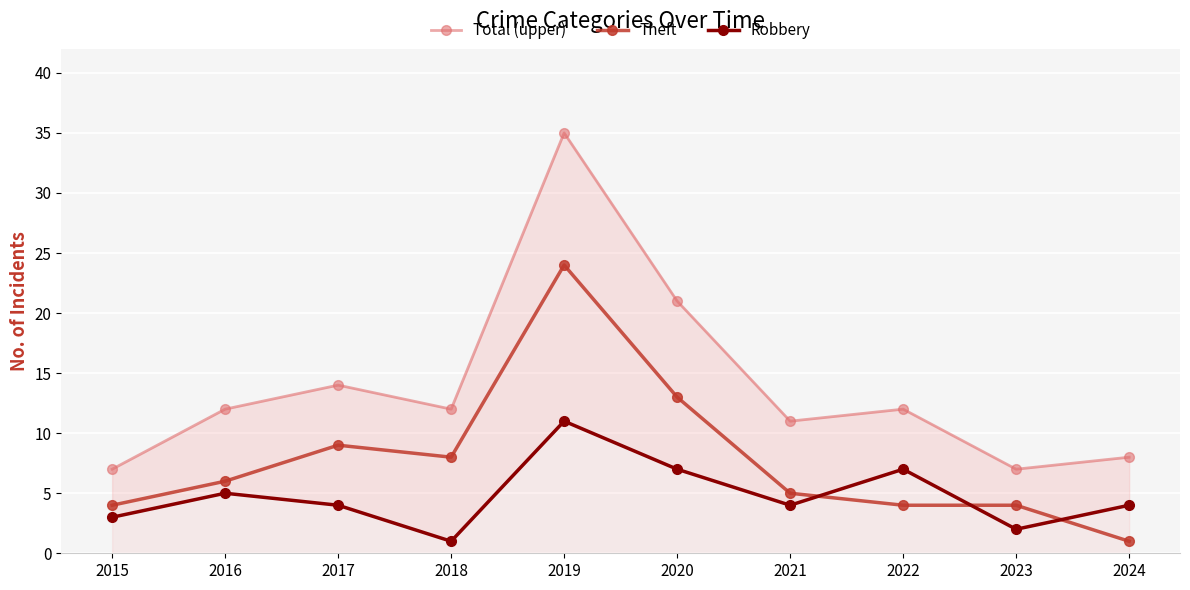

True or false: Total (upper) and Robbery intersect in this chart.

False